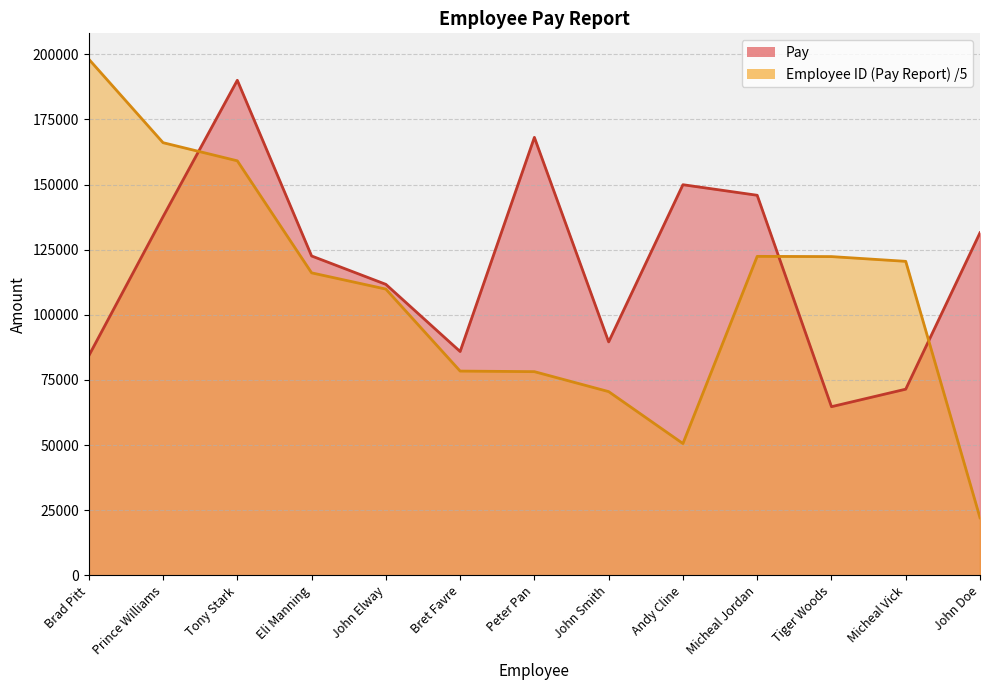

Read the Employee ID (Pay Report) value at Prince Williams.

166077.0